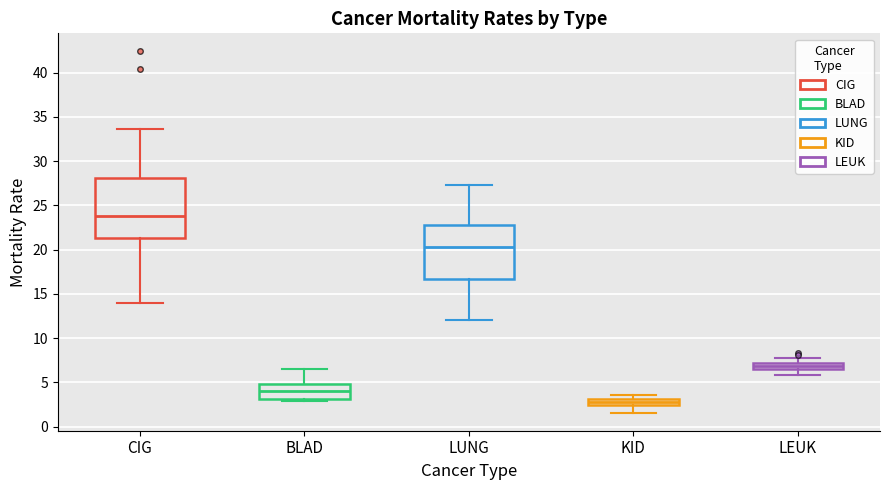

Where is the lower edge of the box for BLAD on the y-axis? The values are not printed on the chart, so give them approximately, as read against the axis.

3.0